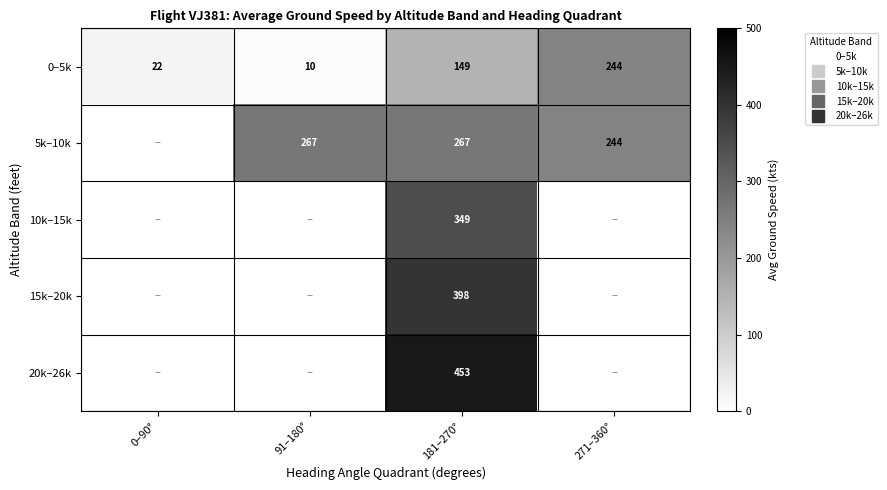

Which has a higher value, 91–180° or 181–270°?

181–270°